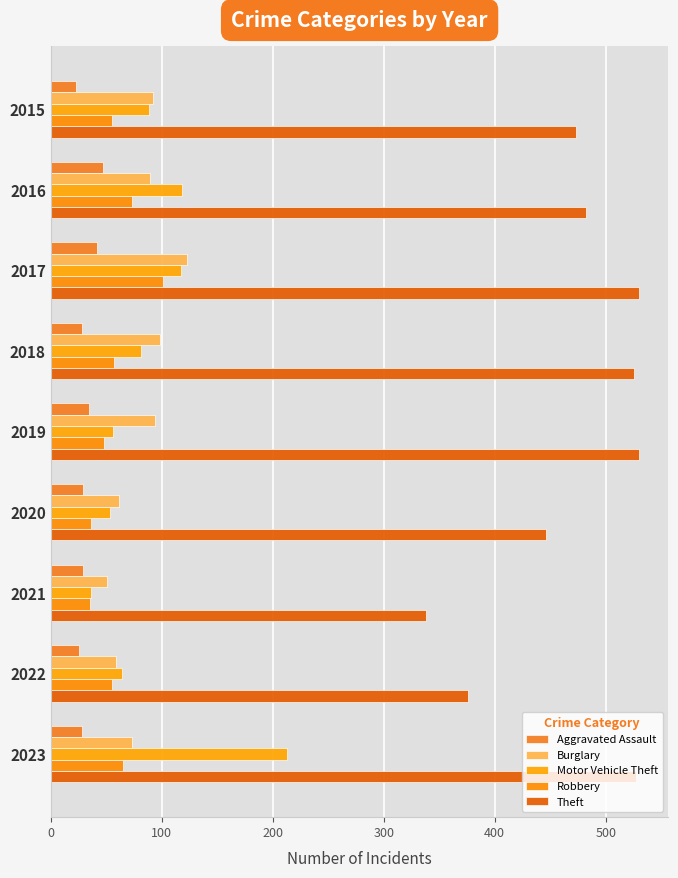

Which series has the widest spread of values?

Theft